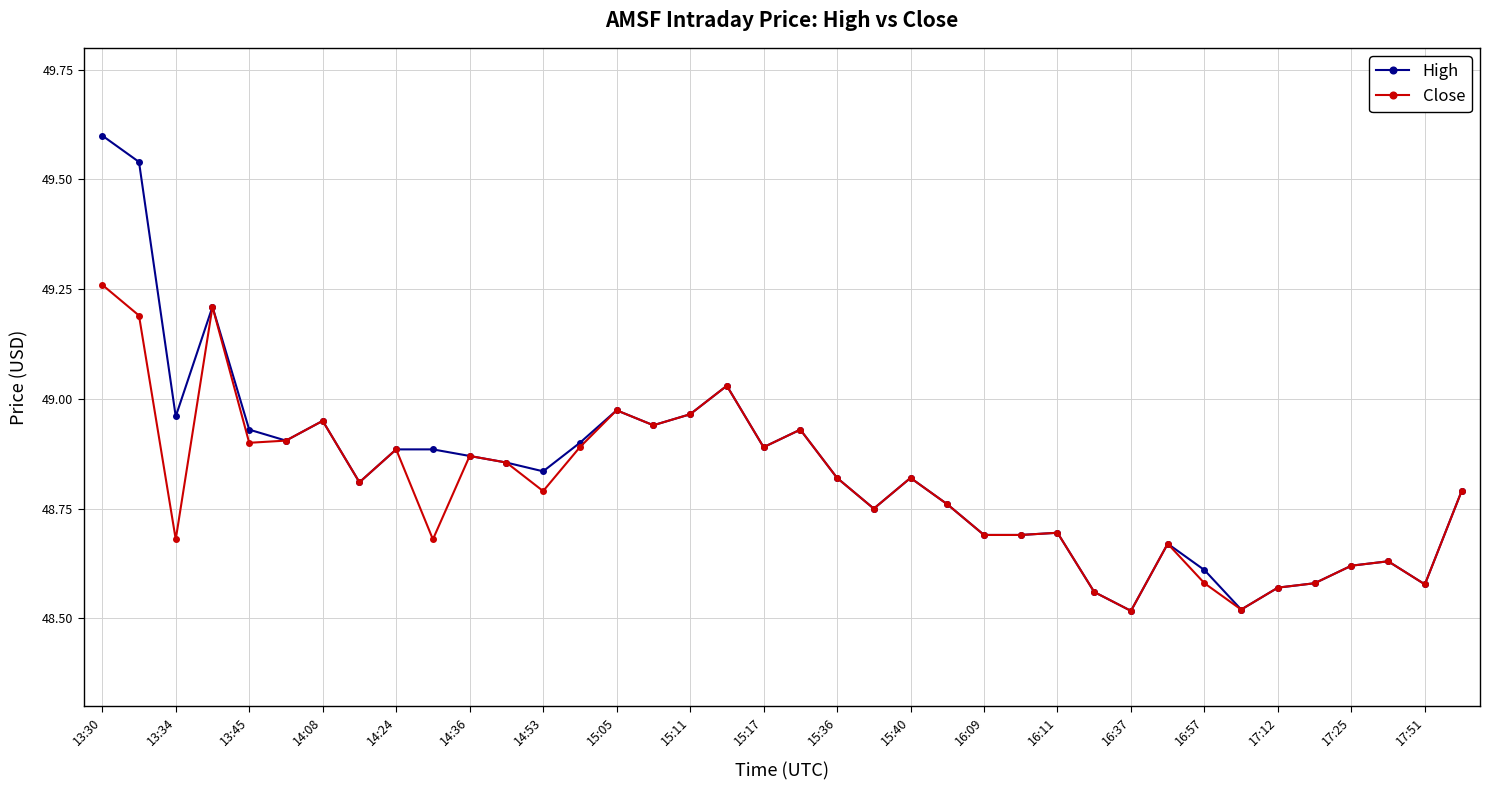

What is the maximum value shown in the chart?

49.6